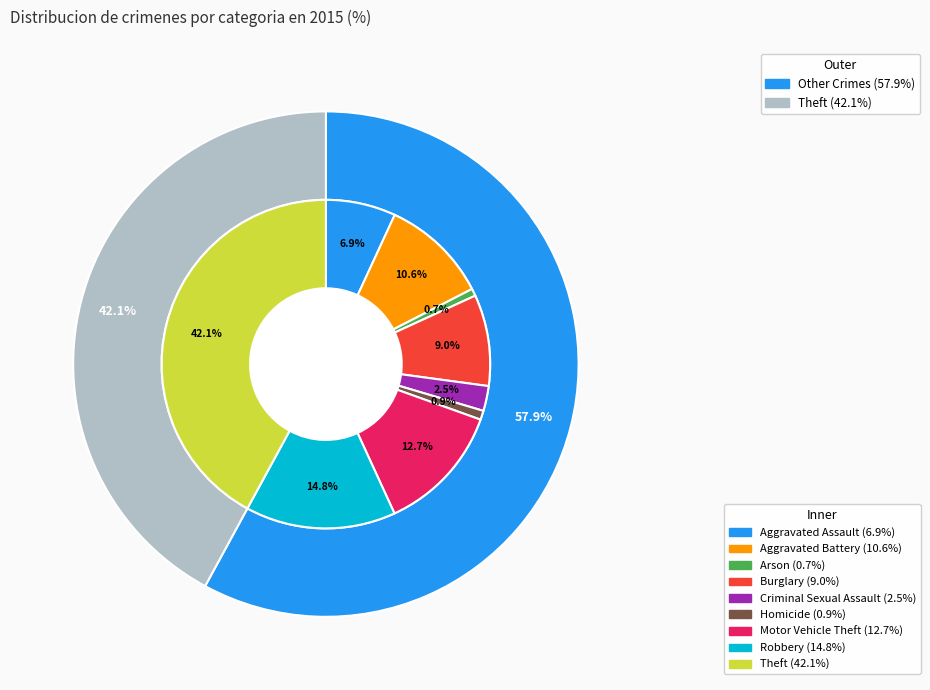

Count the number of slices in the pie.

9